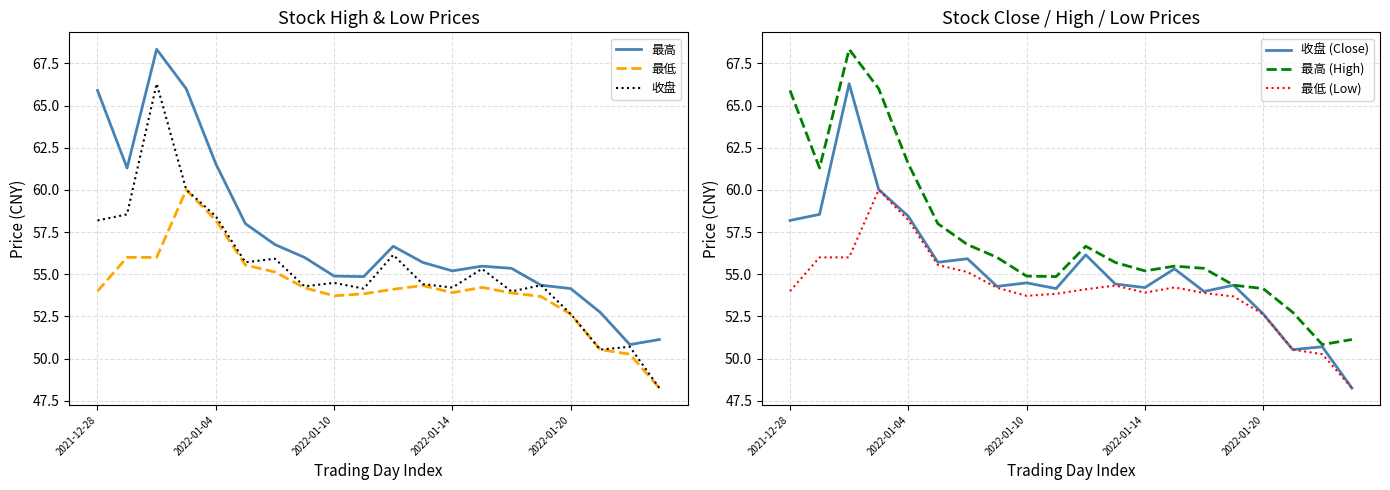

True or false: 最低 (Low) and 最高 (High) cross at least once.

False